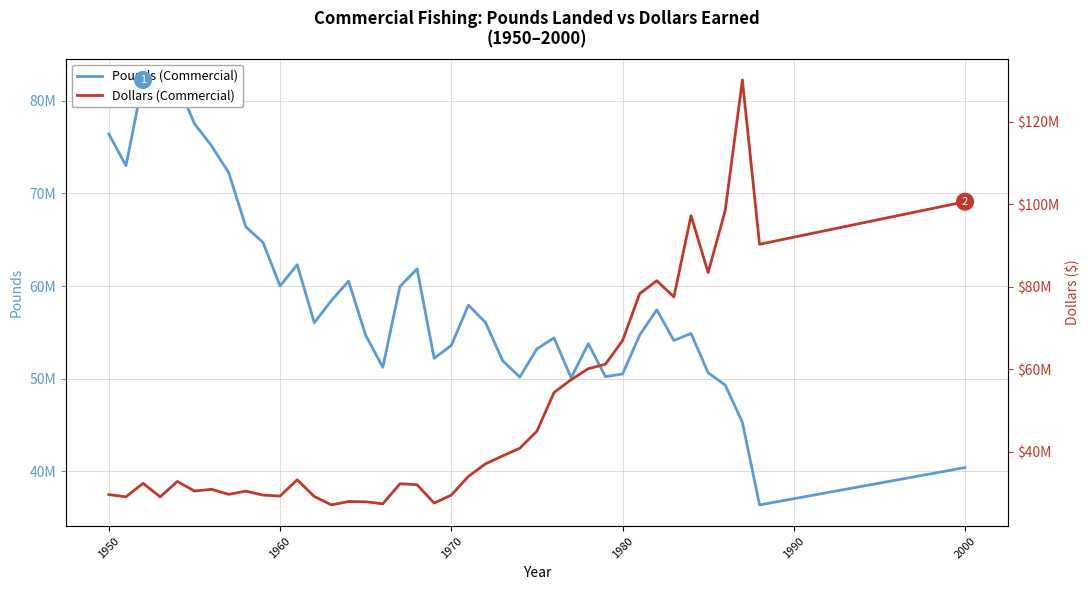

What is the total value across all series at 1970?

83086499